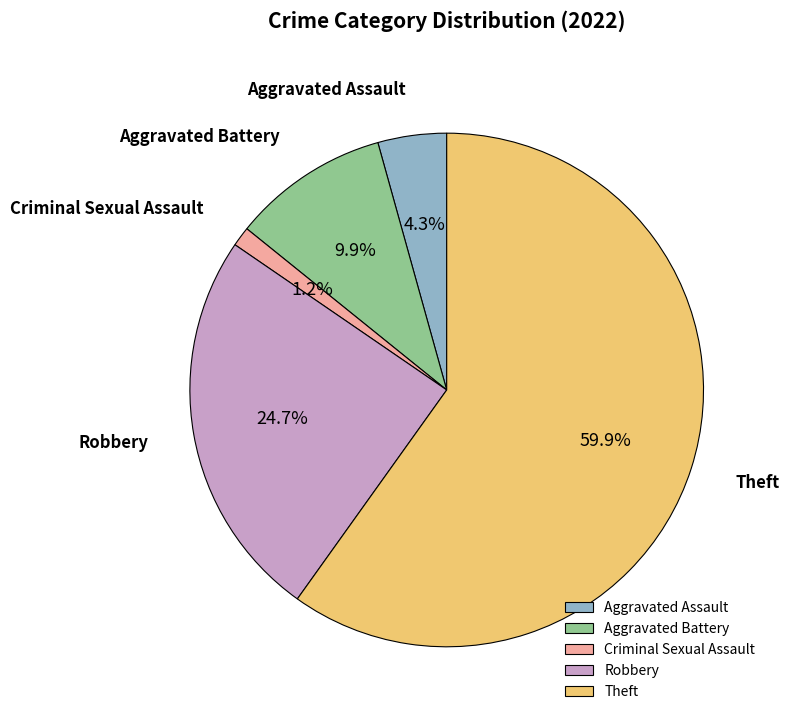

Rank the categories by value from highest to lowest.

Theft, Robbery, Aggravated Battery, Aggravated Assault, Criminal Sexual Assault